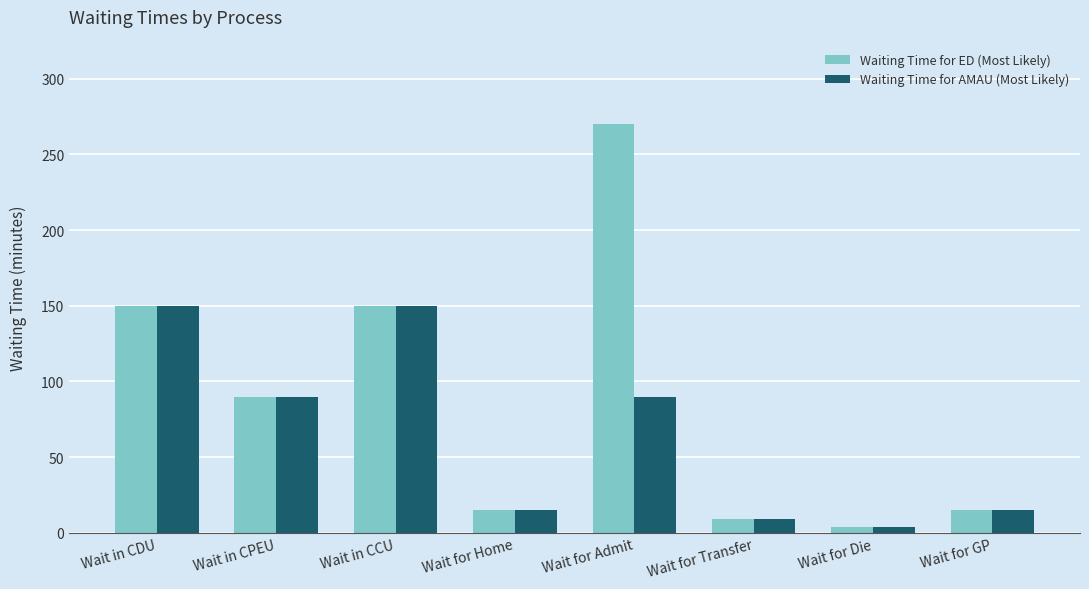

Reading right to left, transcribe all the data shown in this chart.

Waiting Time for ED (Most Likely): Wait for GP=15	Wait for Die=4	Wait for Transfer=9	Wait for Admit=270	Wait for Home=15	Wait in CCU=150	Wait in CPEU=90	Wait in CDU=150
Waiting Time for AMAU (Most Likely): Wait for GP=15	Wait for Die=4	Wait for Transfer=9	Wait for Admit=90	Wait for Home=15	Wait in CCU=150	Wait in CPEU=90	Wait in CDU=150